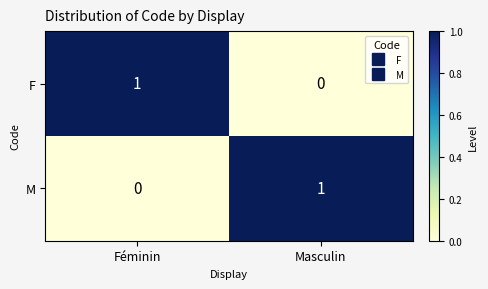

At Féminin, list the series in order from largest to smallest.

F, M